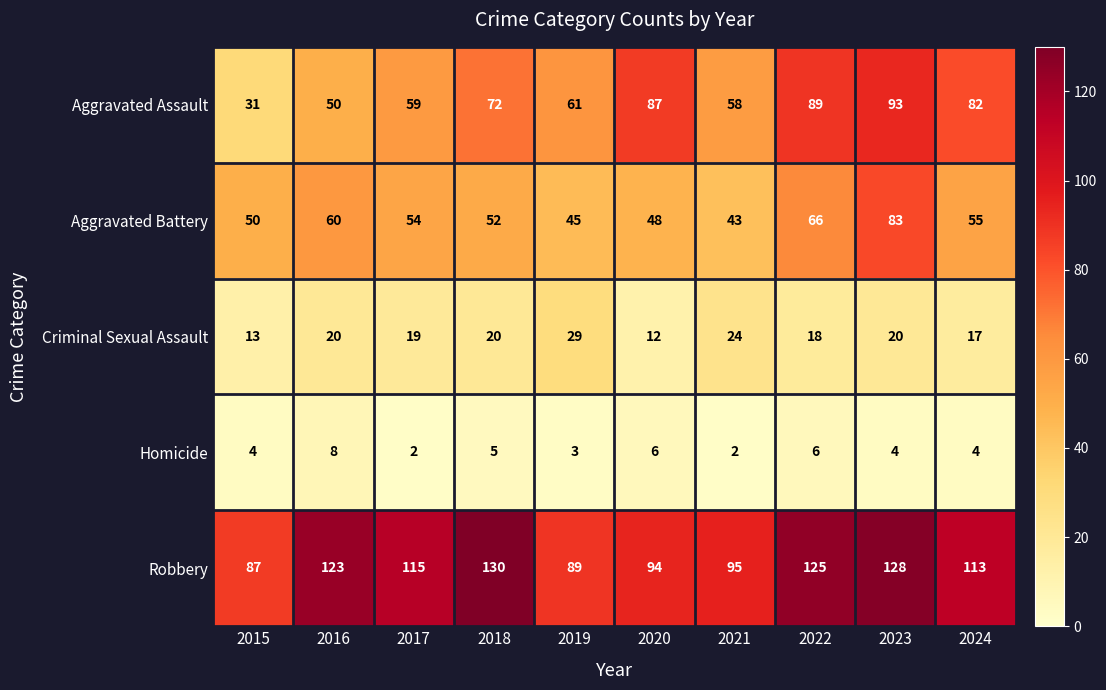

How many data points does each series have?

10